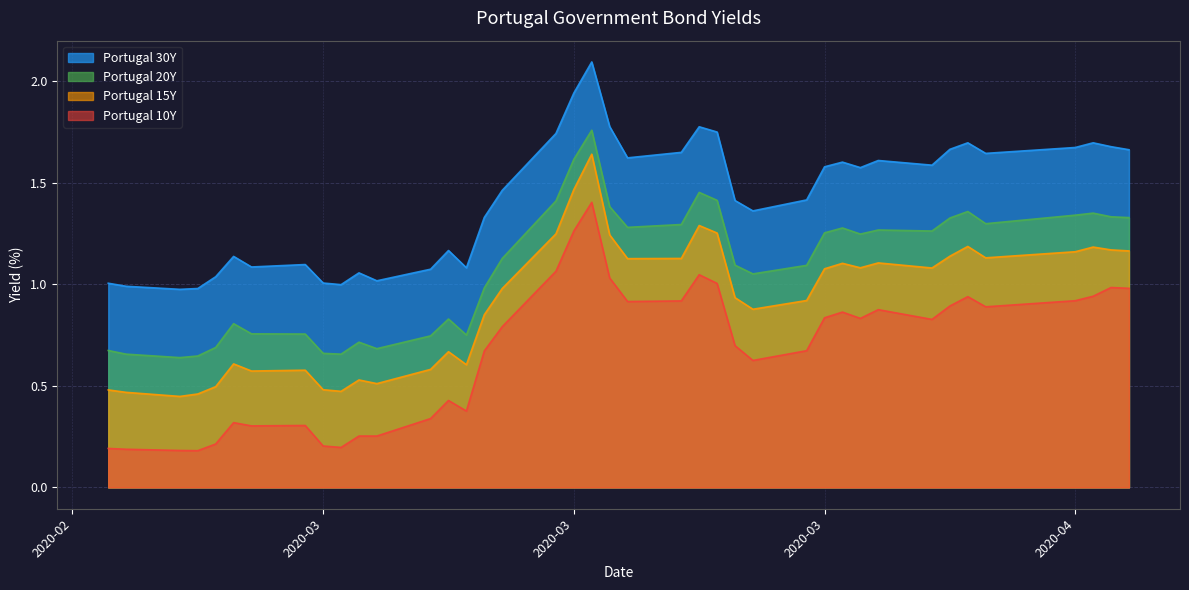

What is the minimum value shown in the chart?

0.2